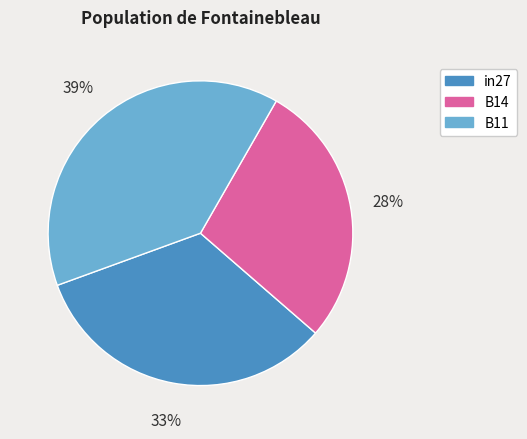

Rank the categories by value from lowest to highest.

B14, in27, B11